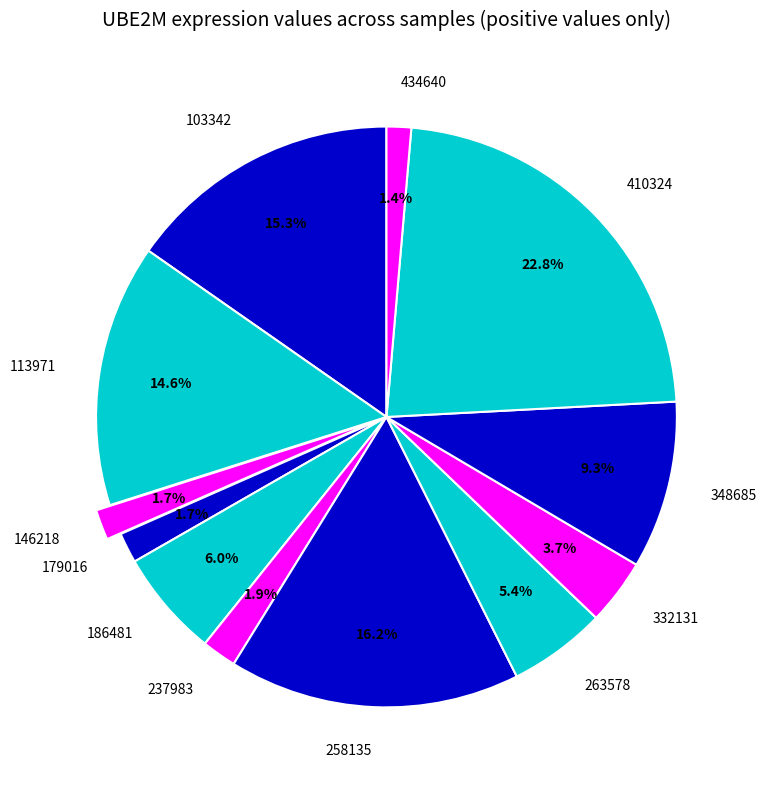

Which category has the biggest portion of the pie?

410324